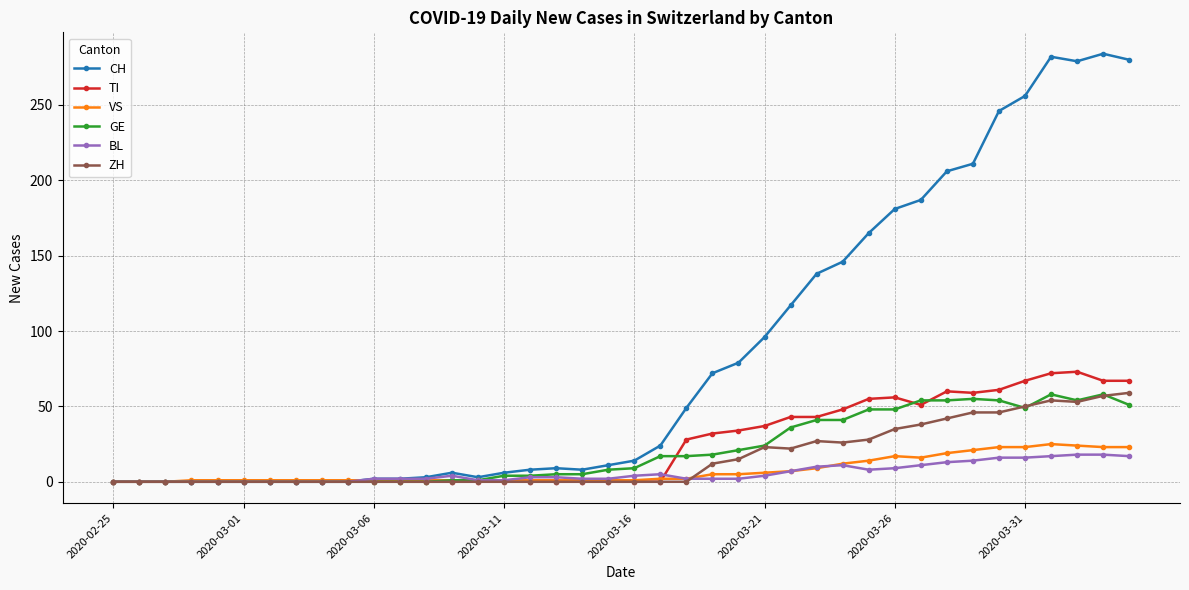

What is the greatest value displayed?

284